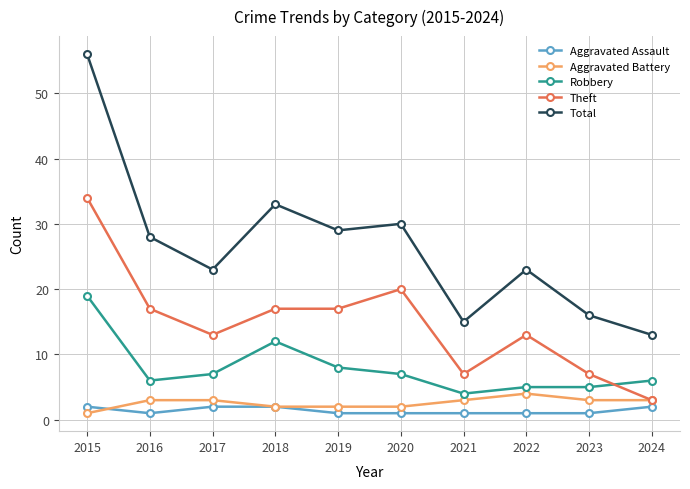

True or false: Total and Aggravated Assault intersect in this chart.

False